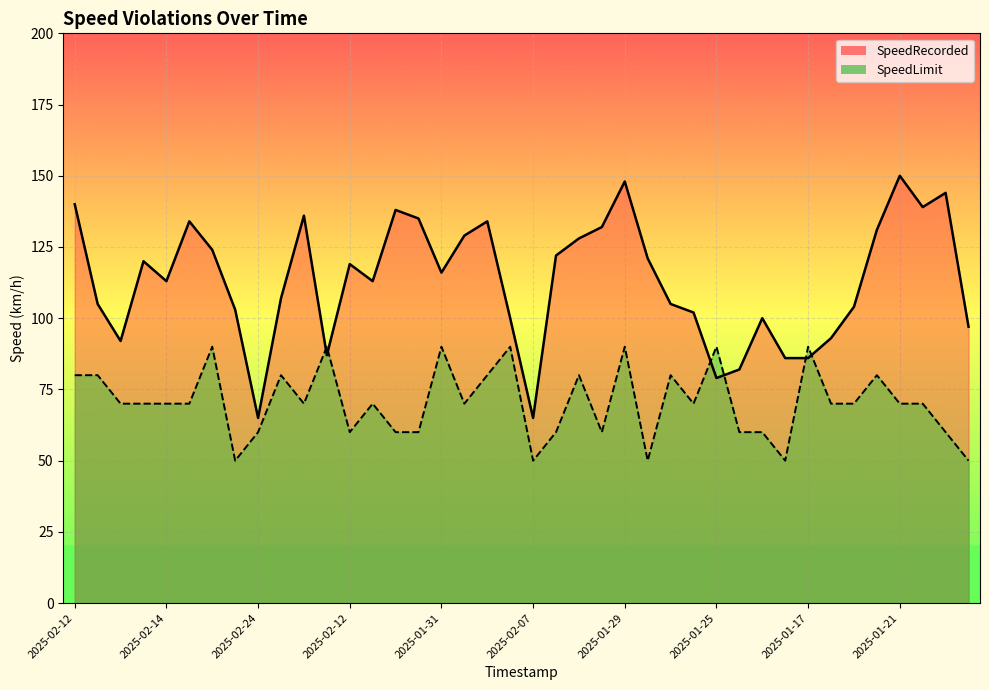

Read the SpeedRecorded value at 2025-01-24.

124